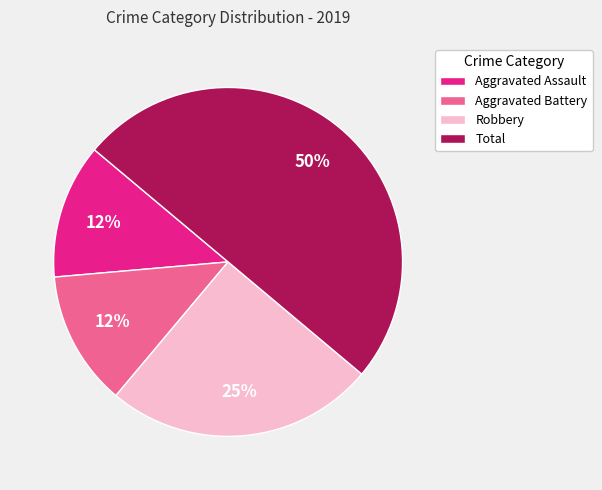

Combined, do Robbery and Aggravated Battery account for over 50%?

No